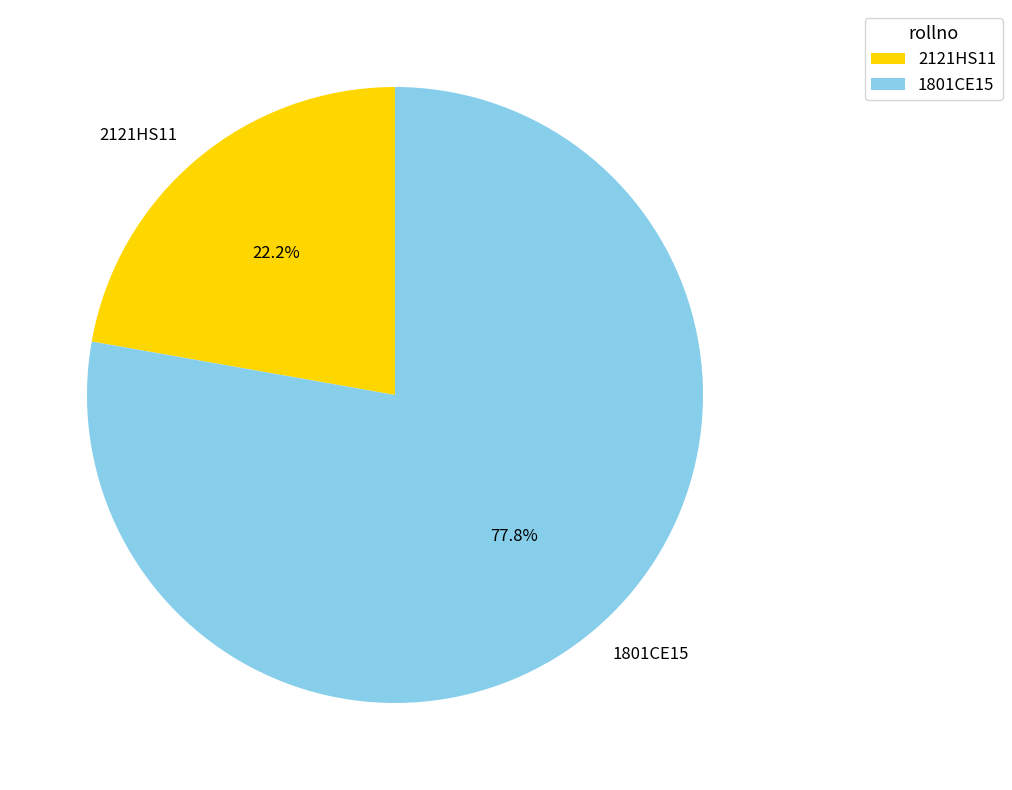

How many slices are in this pie chart?

2